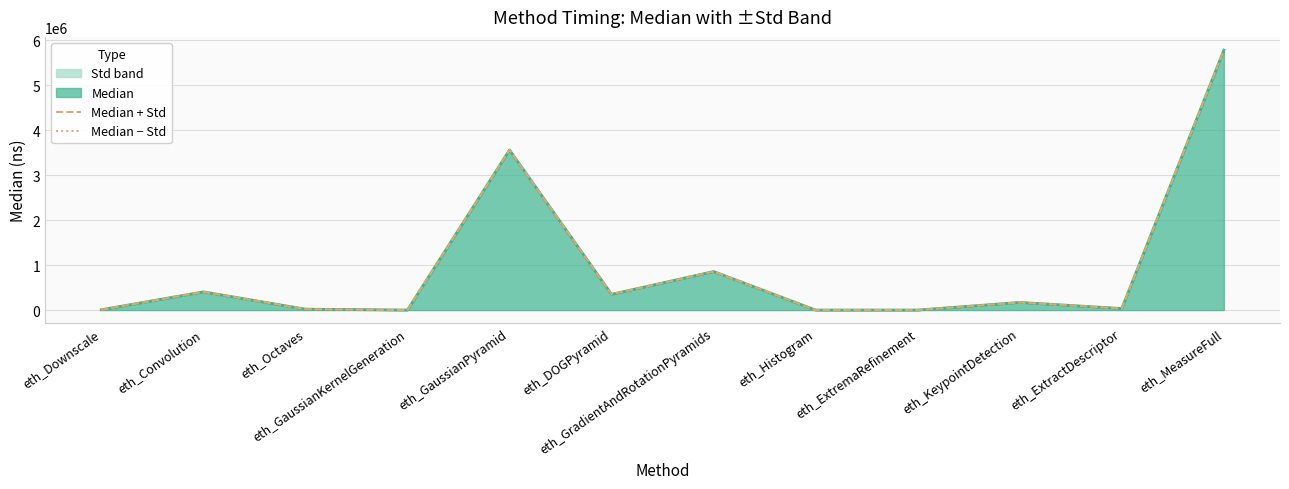

Does the chart have visible grid lines?

Yes